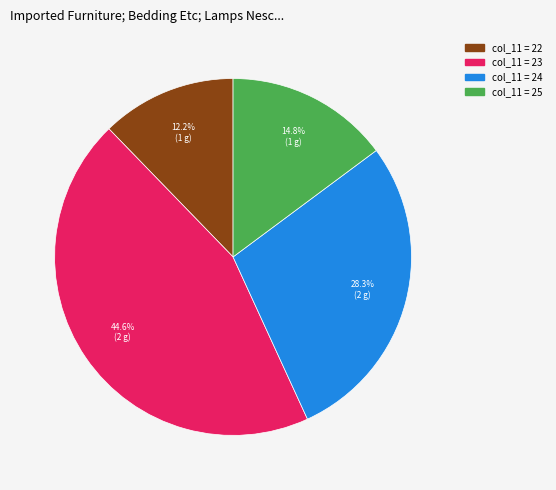

Is there any slice that represents more than half of the pie?

No